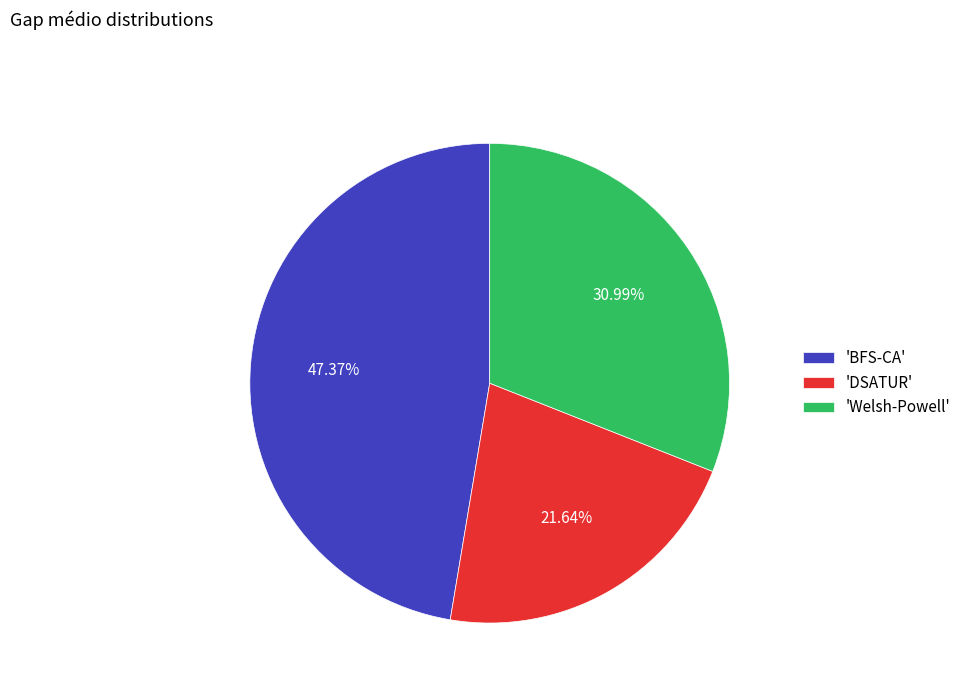

Which slice is the smallest?

'DSATUR'